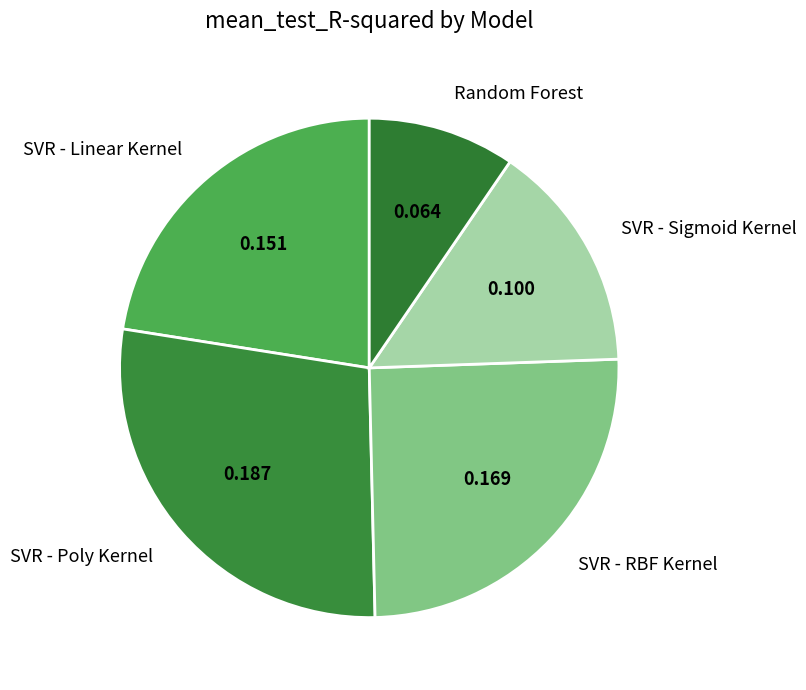

True or false: Random Forest accounts for 10% of the total.

True